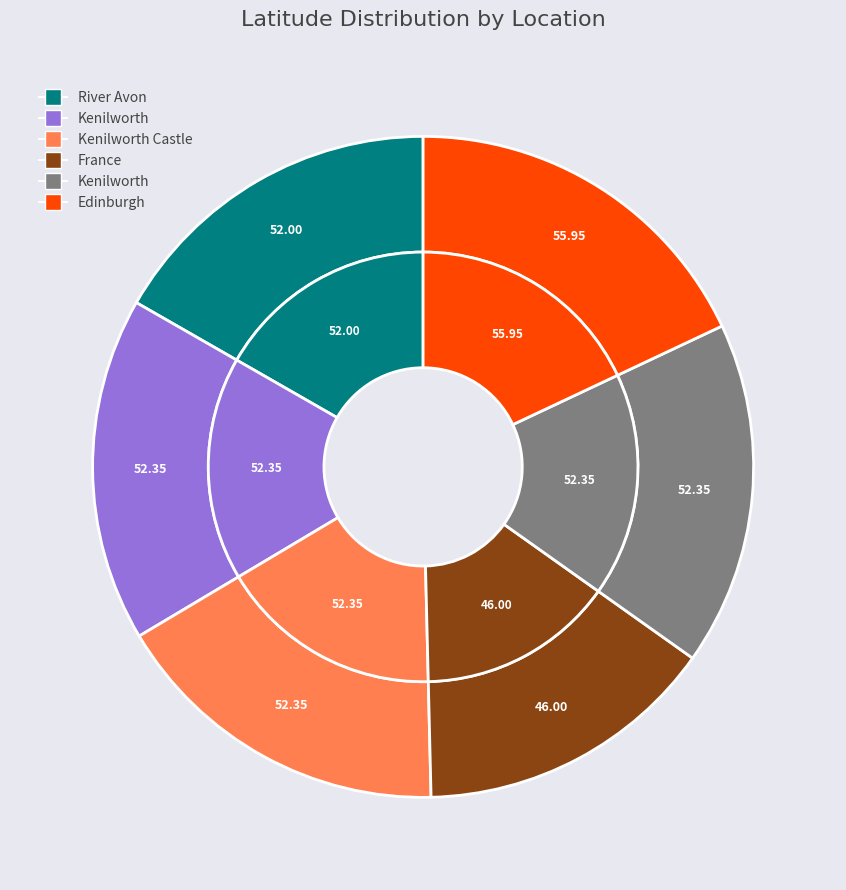

Does River Avon account for over 50% of the chart?

No